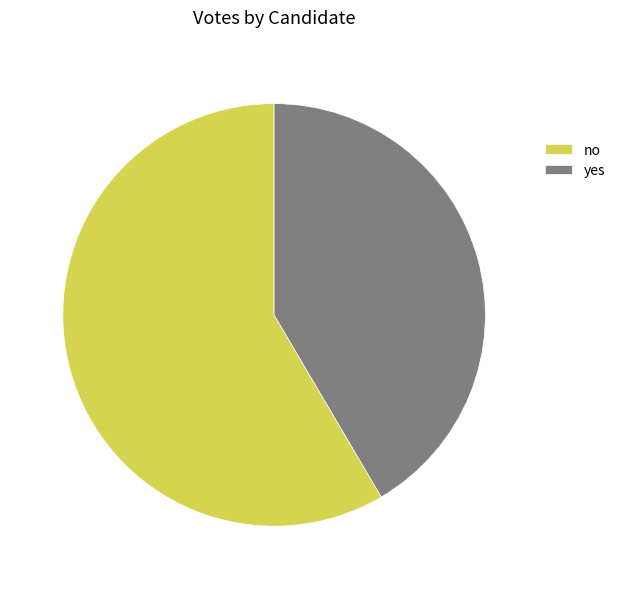

What is the majority slice?

no